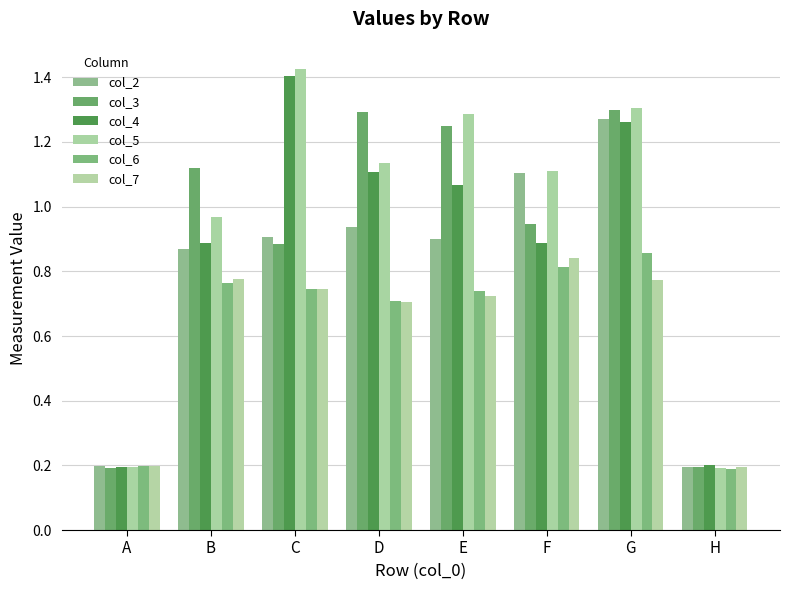

What is the difference between the highest and lowest values at C?

0.7